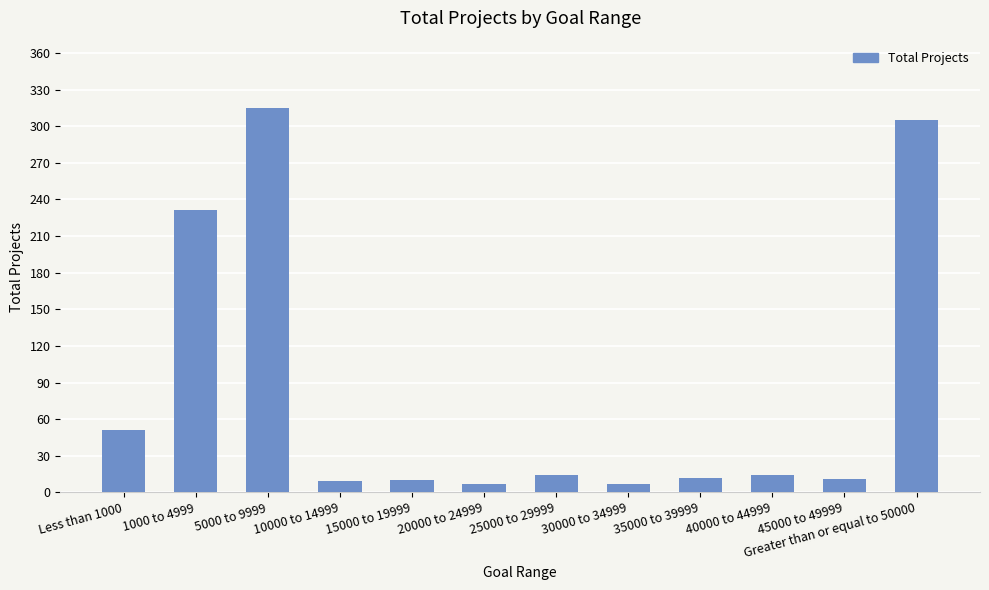

What is the value of the 4th bar from the left?

9